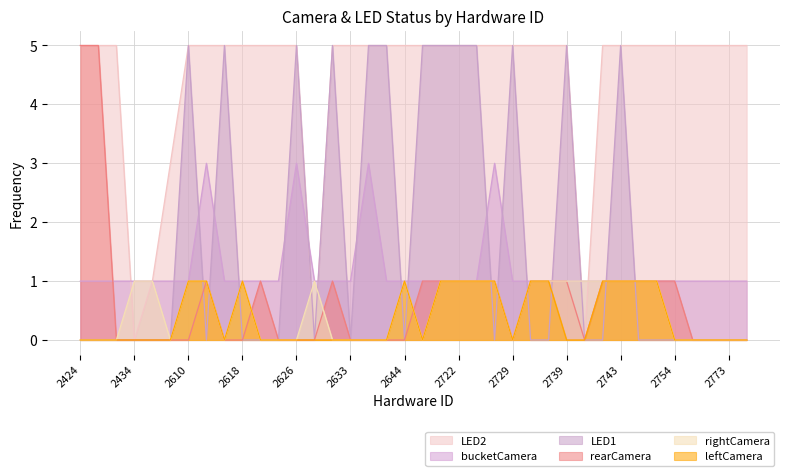

Reading right to left, transcribe all the data shown in this chart.

LED1: 2784=0	2773=0	2759=0	2758=0	2754=0	2749=0	2747=0	2743=5	2741=0	2740=0	2739=5	2731=0	2730=0	2729=5	2724=0	2723=5	2722=5	2717=5	2710=5	2644=0	2639=5	2636=5	2633=0	2628=5	2627=0	2626=5	2625=0	2624=0	2618=0	2616=5	2611=0	2610=5	2457=0	2446=0	2434=0	2428=0	2426=0	2424=0
LED2: 2784=5	2773=5	2759=5	2758=5	2754=5	2749=5	2747=5	2743=5	2741=5	2740=0	2739=5	2731=5	2730=5	2729=5	2724=5	2723=5	2722=5	2717=5	2710=5	2644=5	2639=5	2636=5	2633=5	2628=5	2627=0	2626=5	2625=5	2624=5	2618=5	2616=5	2611=5	2610=5	2457=3	2446=1	2434=0	2428=5	2426=5	2424=5
rearCamera: 2784=0	2773=0	2759=0	2758=0	2754=1	2749=1	2747=1	2743=1	2741=1	2740=0	2739=1	2731=1	2730=1	2729=0	2724=1	2723=1	2722=1	2717=1	2710=1	2644=0	2639=0	2636=0	2633=0	2628=1	2627=0	2626=0	2625=0	2624=1	2618=0	2616=0	2611=1	2610=0	2457=0	2446=0	2434=0	2428=0	2426=5	2424=5
leftCamera: 2784=0	2773=0	2759=0	2758=0	2754=0	2749=1	2747=1	2743=1	2741=1	2740=0	2739=0	2731=1	2730=1	2729=0	2724=1	2723=1	2722=1	2717=1	2710=0	2644=1	2639=0	2636=0	2633=0	2628=0	2627=0	2626=0	2625=0	2624=0	2618=1	2616=0	2611=1	2610=1	2457=0	2446=0	2434=0	2428=0	2426=0	2424=0
rightCamera: 2784=0	2773=0	2759=0	2758=0	2754=0	2749=1	2747=1	2743=1	2741=1	2740=1	2739=1	2731=1	2730=1	2729=0	2724=1	2723=1	2722=1	2717=1	2710=0	2644=1	2639=0	2636=0	2633=0	2628=0	2627=1	2626=0	2625=0	2624=0	2618=1	2616=0	2611=1	2610=1	2457=0	2446=1	2434=1	2428=0	2426=0	2424=0
bucketCamera: 2784=1	2773=1	2759=1	2758=1	2754=1	2749=1	2747=1	2743=1	2741=1	2740=1	2739=1	2731=1	2730=1	2729=1	2724=3	2723=1	2722=1	2717=1	2710=1	2644=1	2639=1	2636=3	2633=1	2628=1	2627=1	2626=3	2625=1	2624=1	2618=1	2616=1	2611=3	2610=1	2457=1	2446=1	2434=1	2428=1	2426=1	2424=1